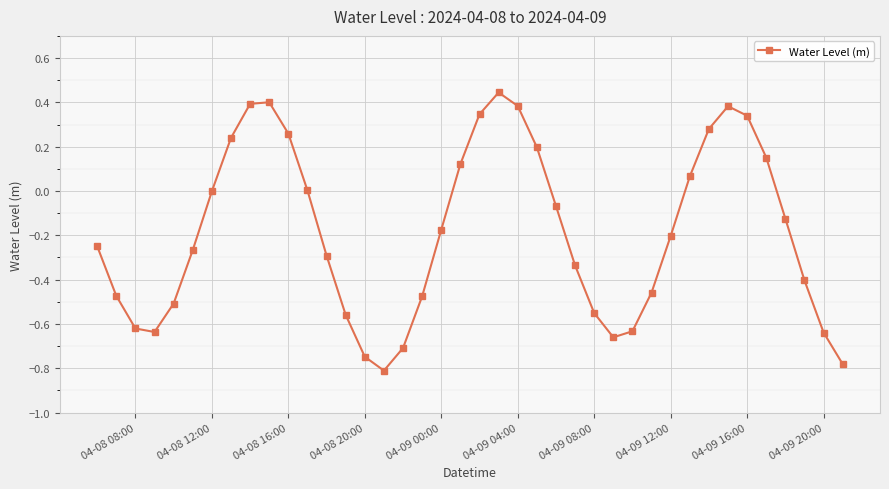

What is the difference between the maximum and second lowest values?

1.2